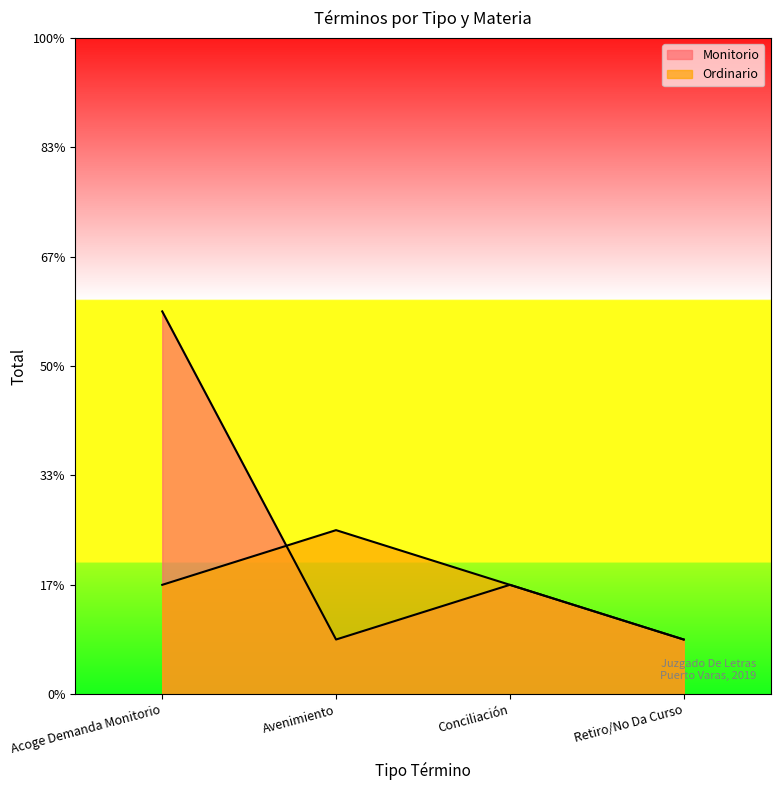

Rank the series at Avenimiento from highest to lowest value.

Ordinario, Monitorio